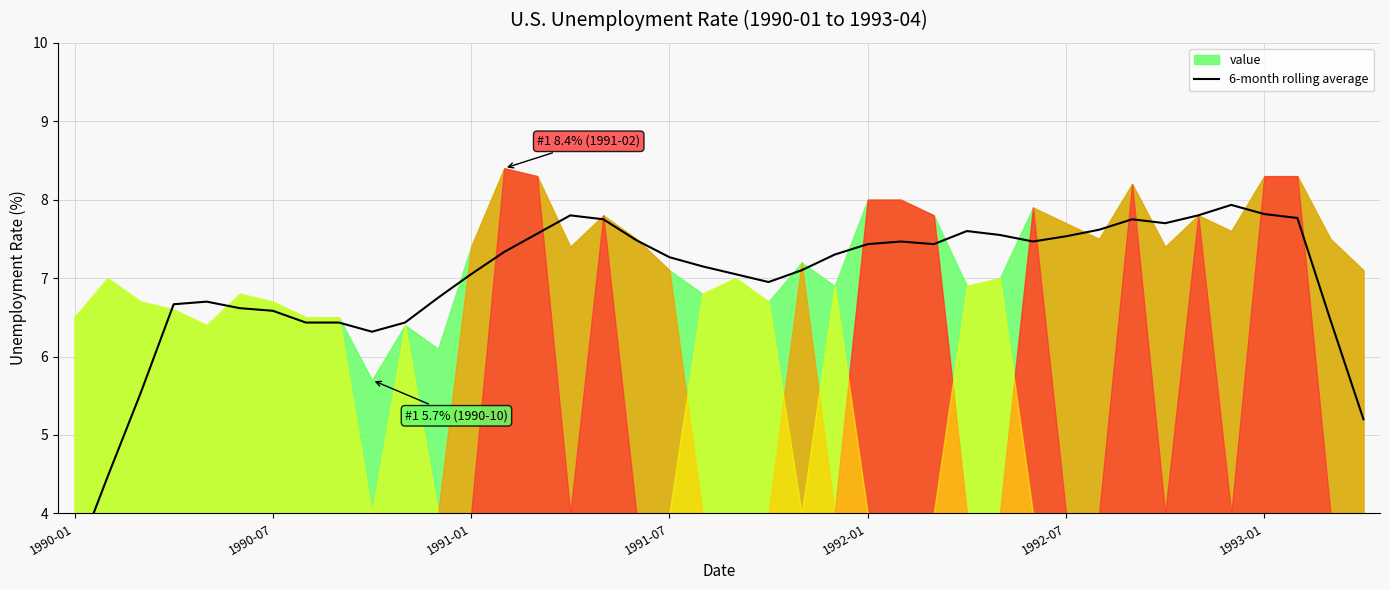

What is the minimum value shown in the chart?

3.4